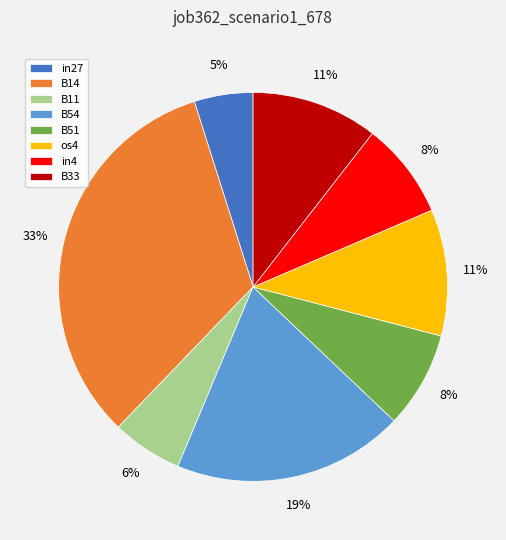

Is it true that B33 is 1% of the pie?

False